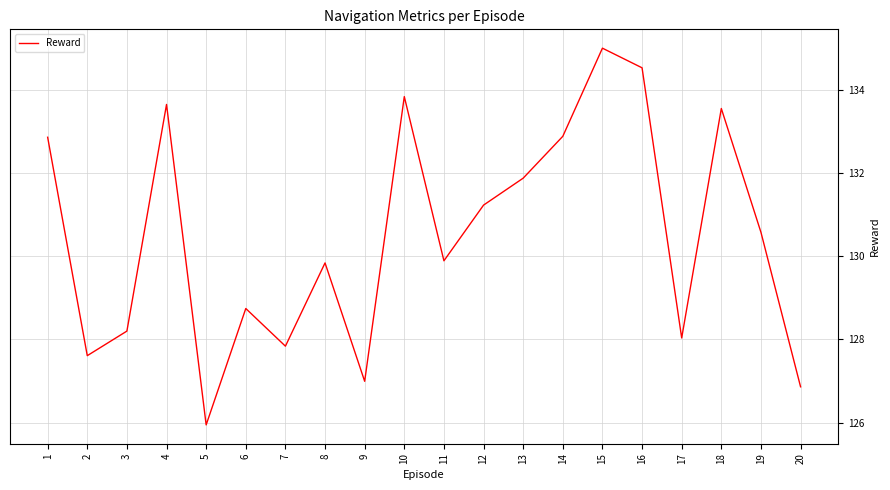

Reading left to right, extract all data points from this chart.

1=132.9	2=127.6	3=128.2	4=133.7	5=125.9	6=128.7	7=127.8	8=129.8	9=127.0	10=133.8	11=129.9	12=131.2	13=131.9	14=132.9	15=135.0	16=134.5	17=128.0	18=133.6	19=130.6	20=126.9